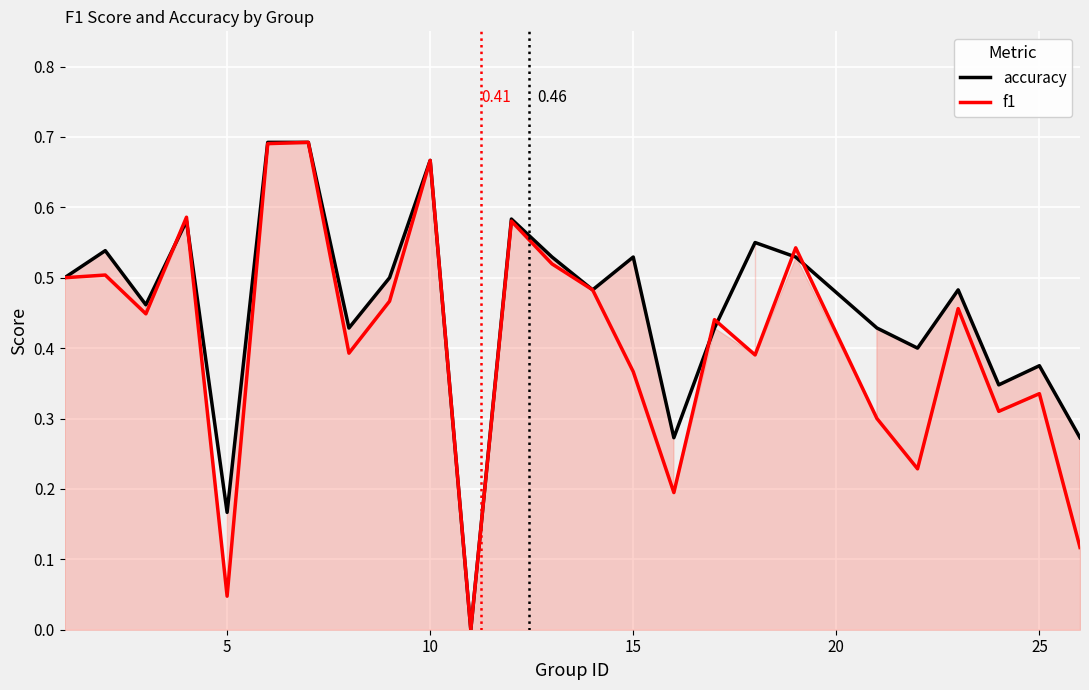

How many categories are shown in the chart?

25